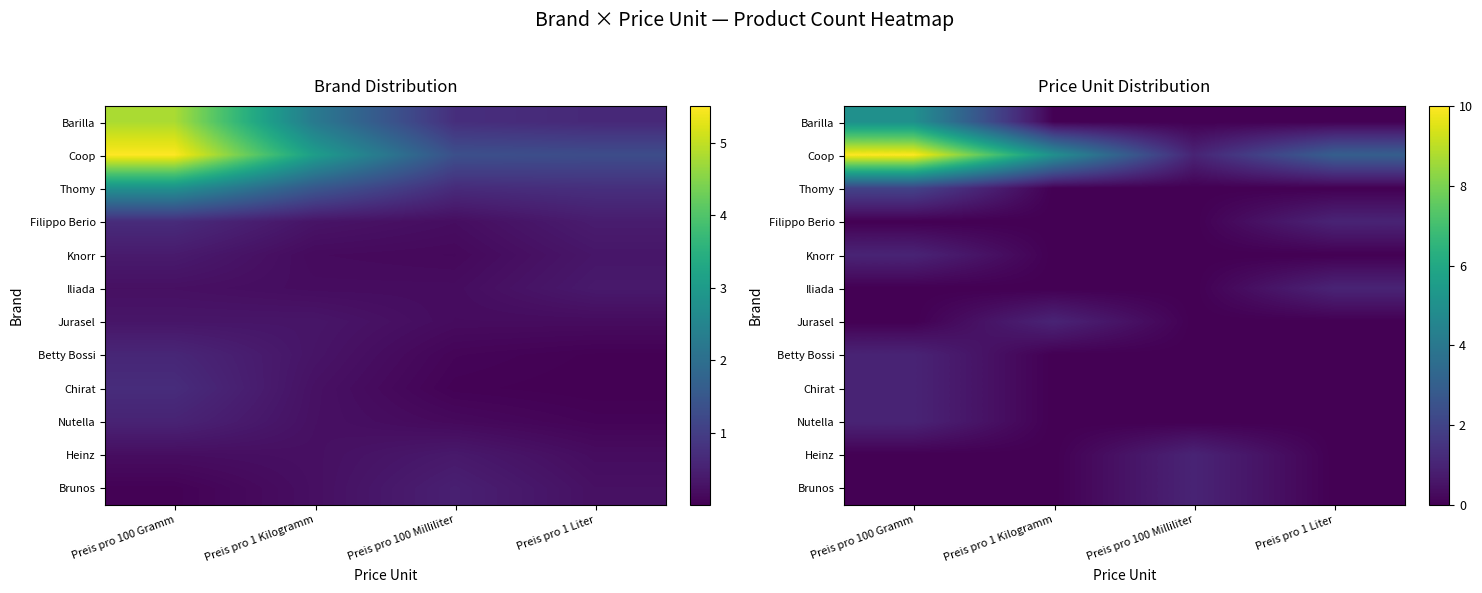

List the series in order of their peak value, lowest first.

Filippo Berio, Knorr, Iliada, Jurasel, Betty Bossi, Chirat, Nutella, Heinz, Brunos, Thomy, Barilla, Coop